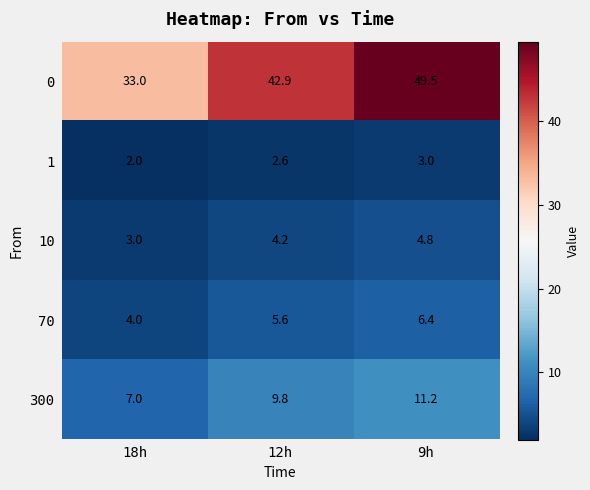

What is the difference between the maximum and second lowest values in the 10 series?

0.6